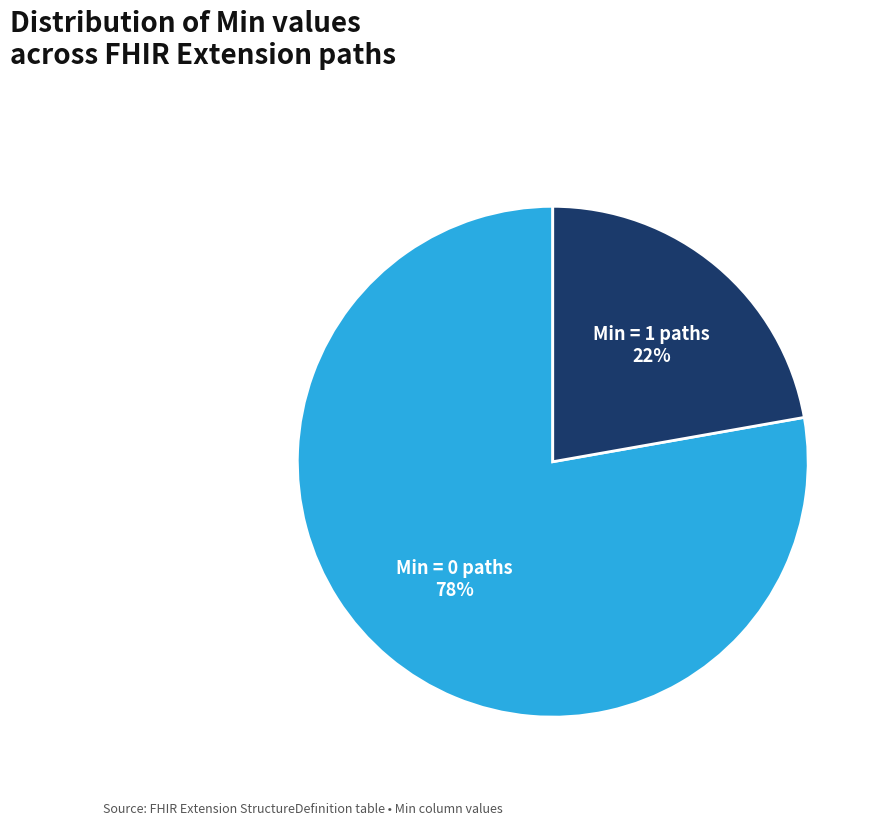

Does any single category account for the majority?

Yes